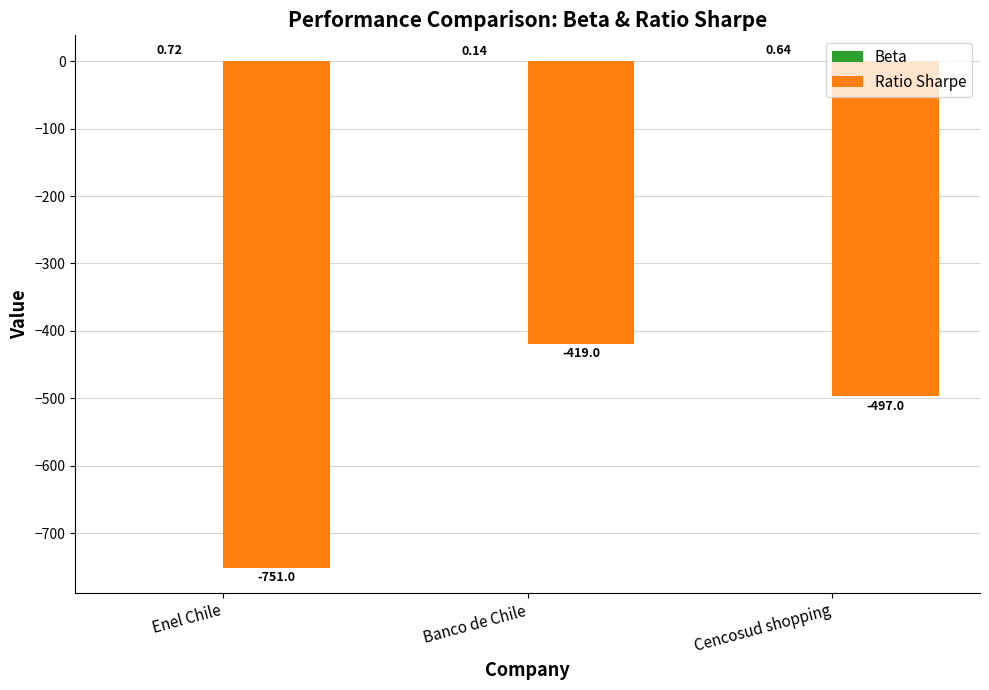

At which category is the sum across all series the highest?

Banco de Chile